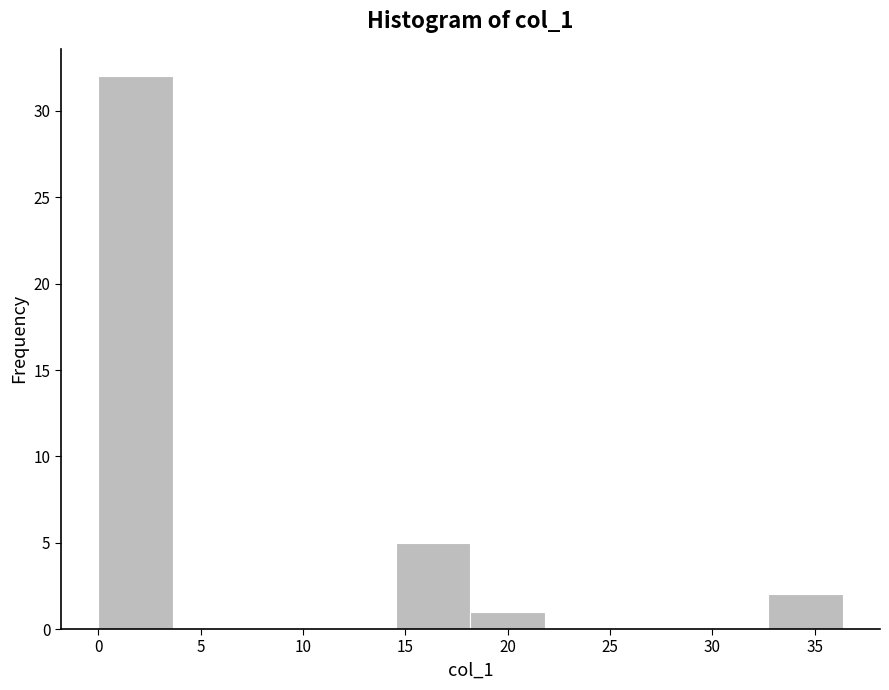

Reading left to right, list every bar in this chart as the range it spans on the x-axis followed by its height. Neither the bar edges nor the heights are printed on the chart, so give them approximately, as read against the axes.

0.0 to 3.5: 32
3.5 to 7.5: 0
7.5 to 11.0: 0
11.0 to 14.5: 0
14.5 to 18.0: 5
18.0 to 22.0: 1
22.0 to 25.5: 0
25.5 to 29.0: 0
29.0 to 32.5: 0
32.5 to 36.5: 2